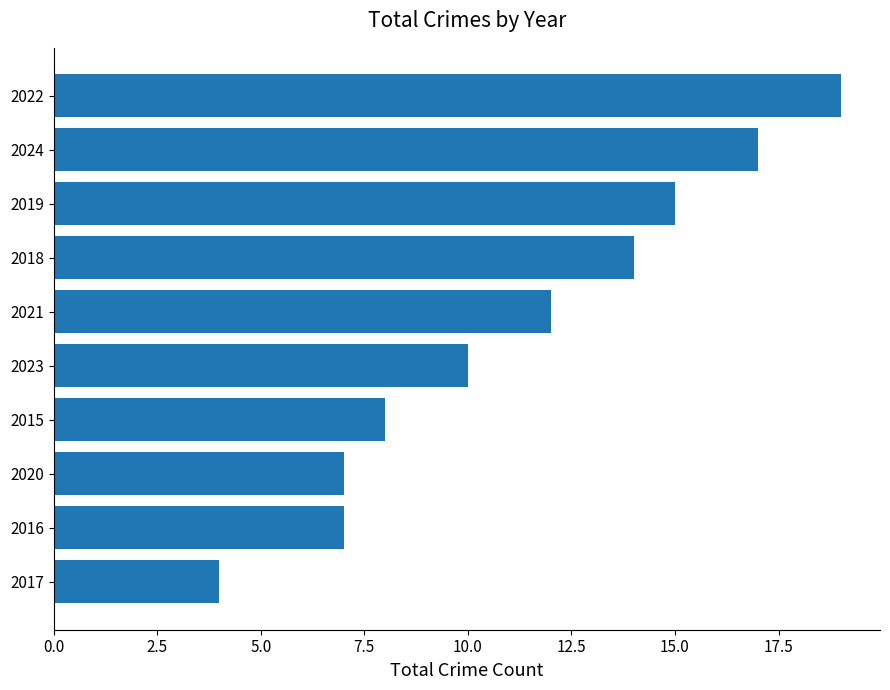

Are the bars horizontal?

Yes